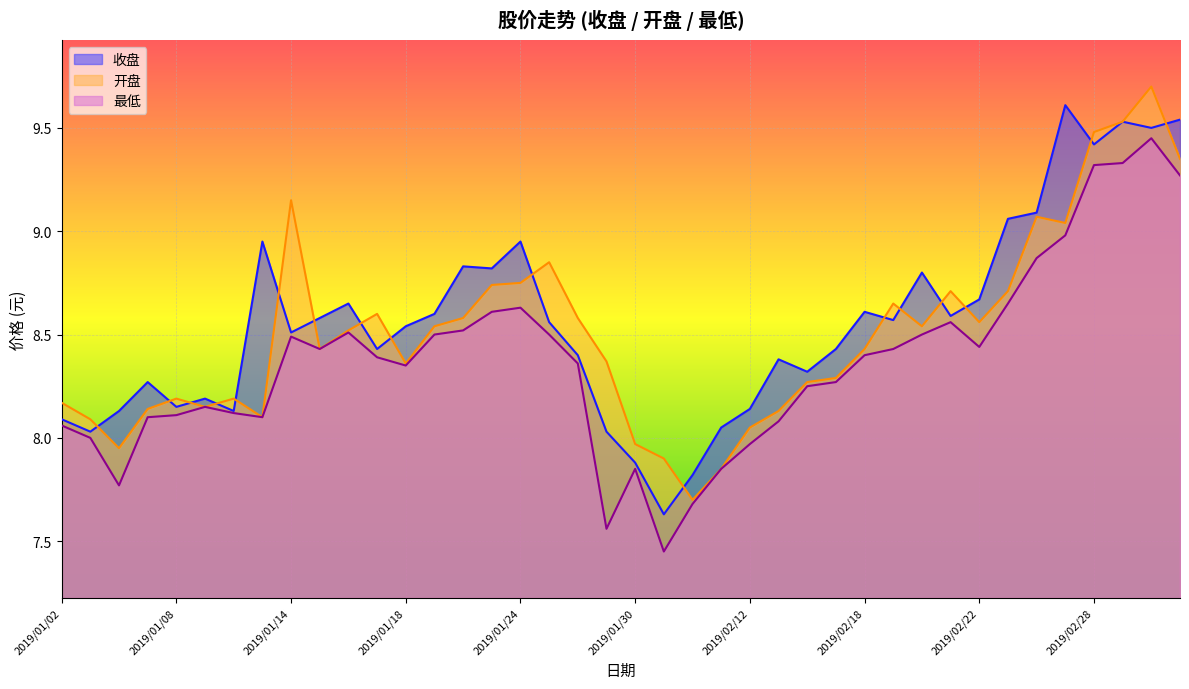

At which category does the chart reach its peak across all series?

2019/03/04